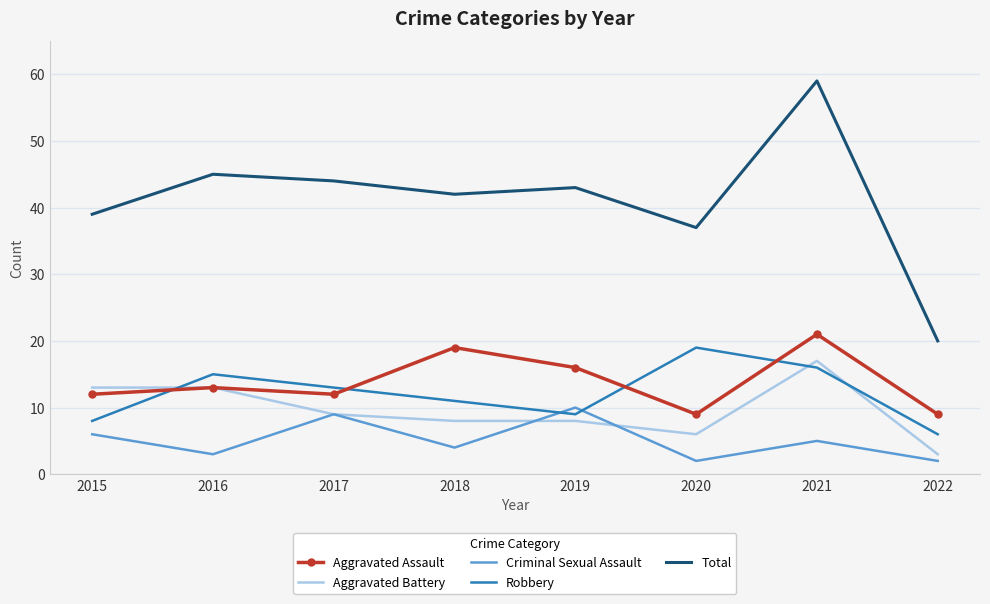

True or false: Total and Criminal Sexual Assault cross at least once.

False